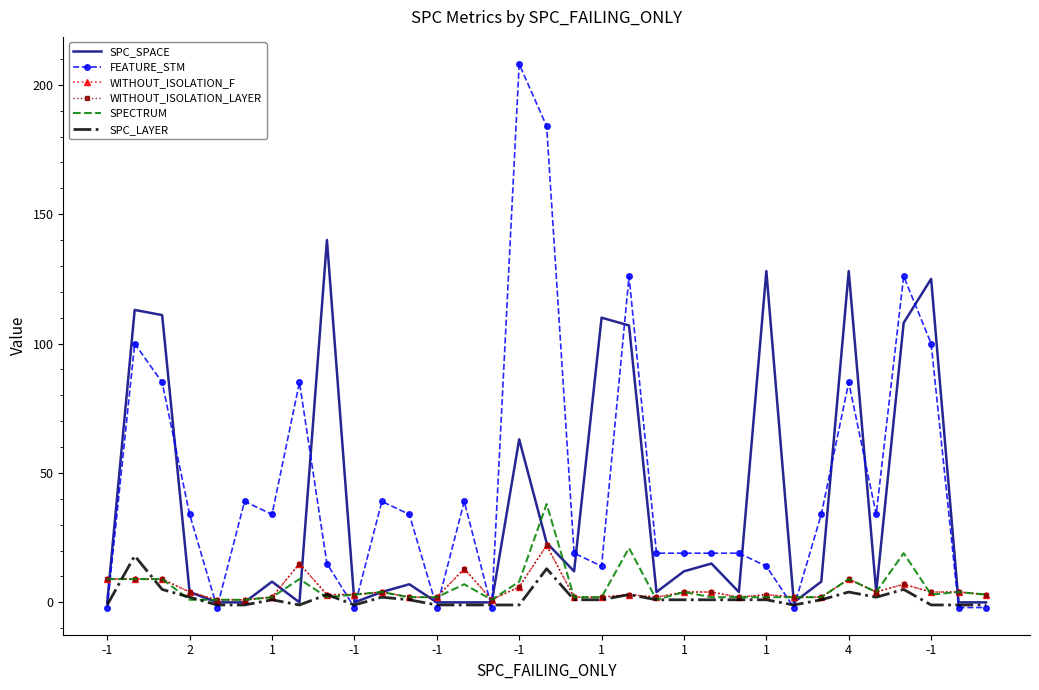

What is the average value of the SPC_LAYER series?

2